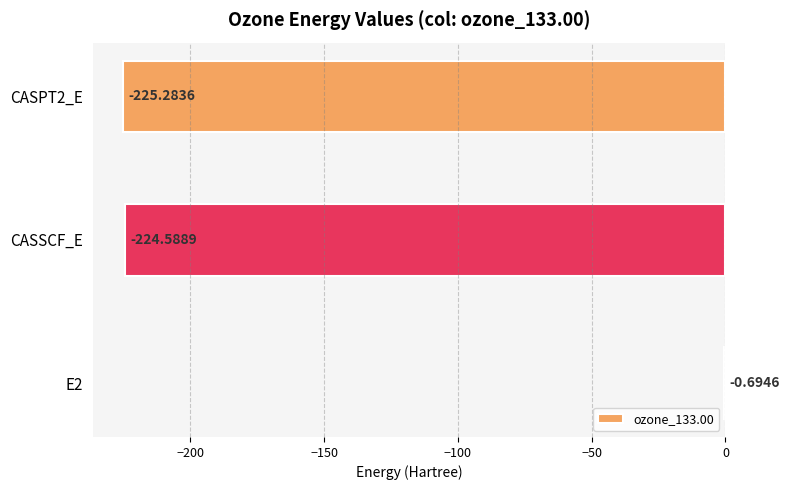

Are the bars horizontal?

Yes